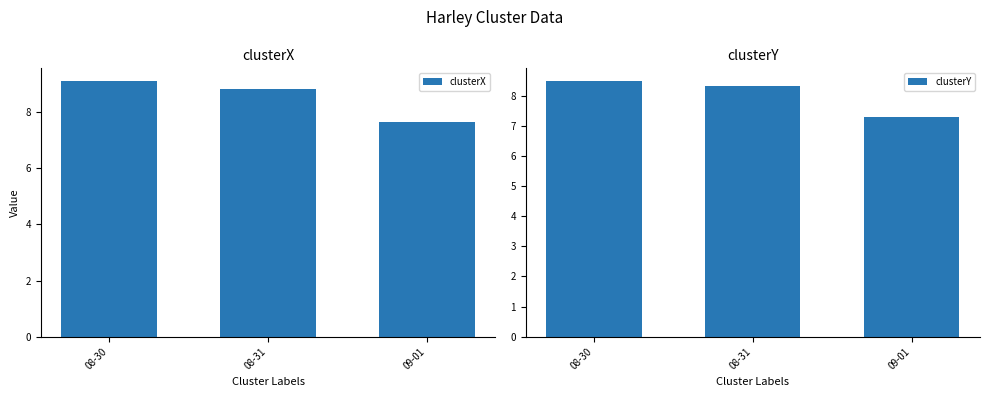

What is the smallest value displayed?

7.3